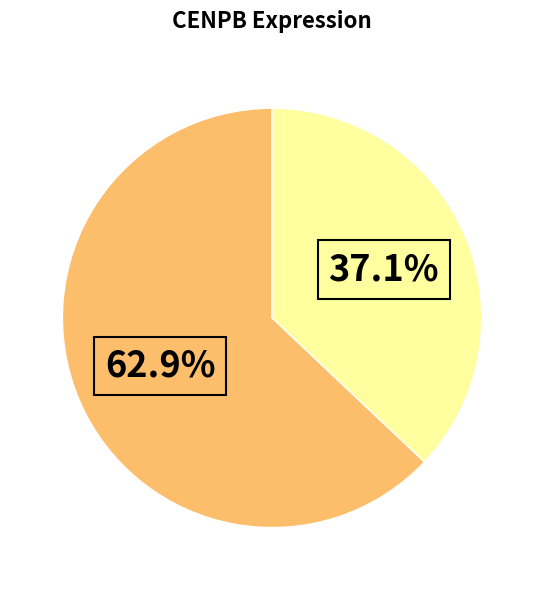

Is there a majority slice in this chart?

Yes